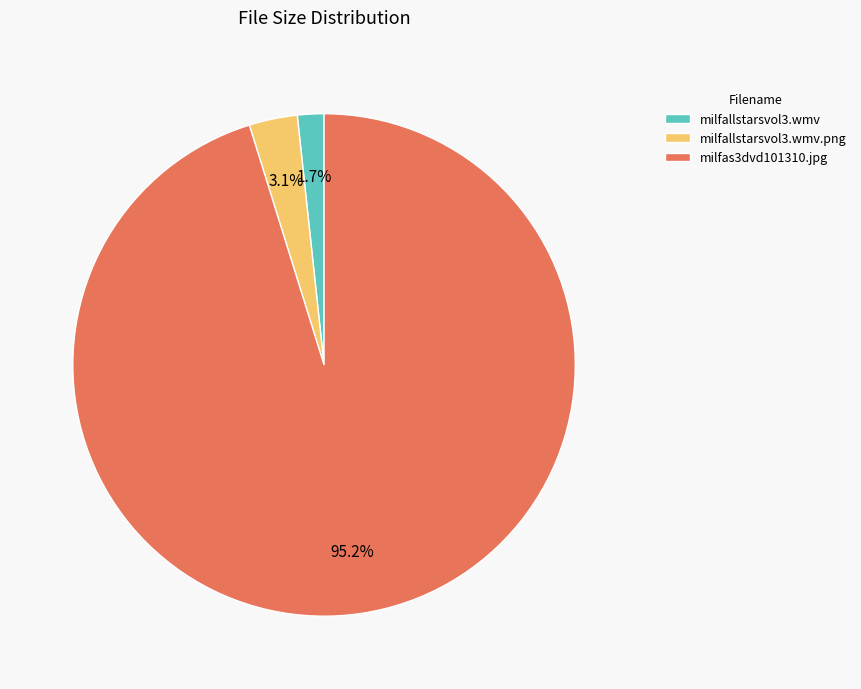

Is there a majority slice in this chart?

Yes